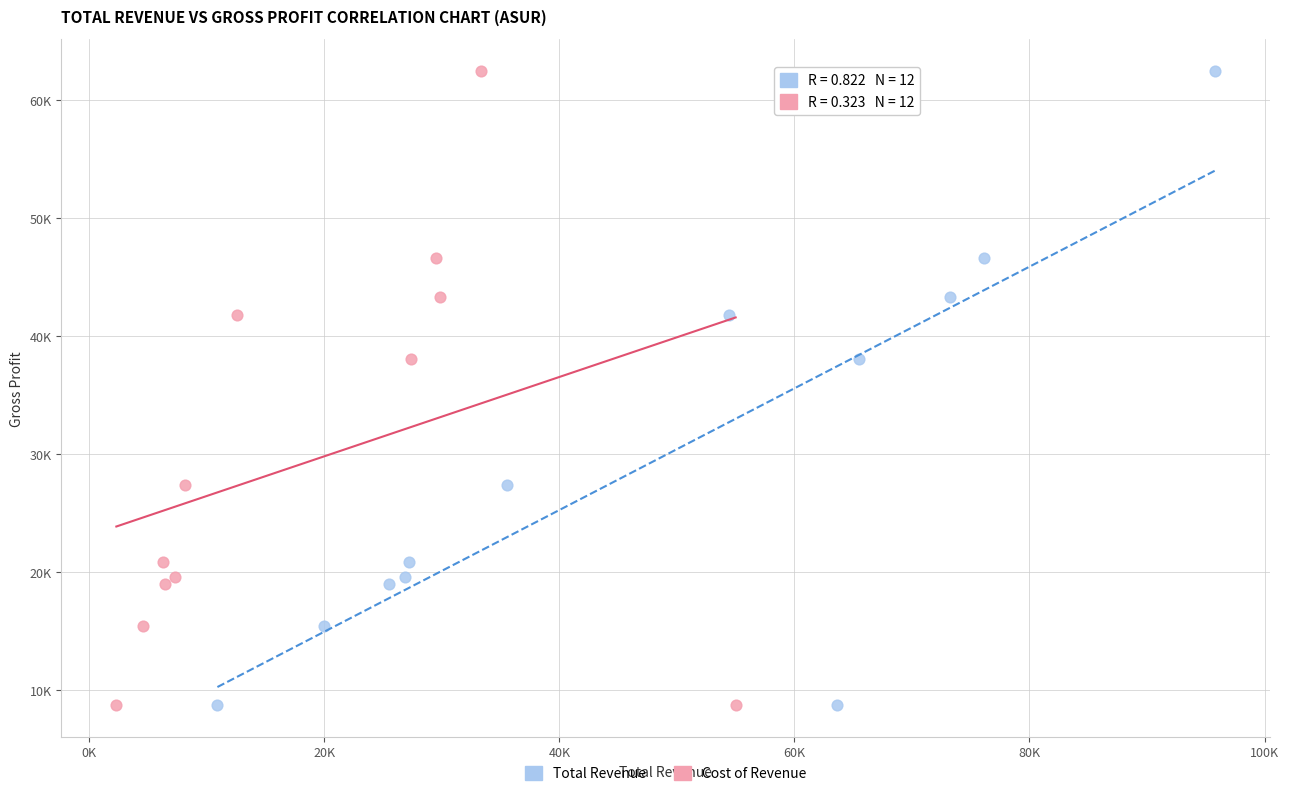

What are all the series names shown in the legend?

Total Revenue, Cost of Revenue